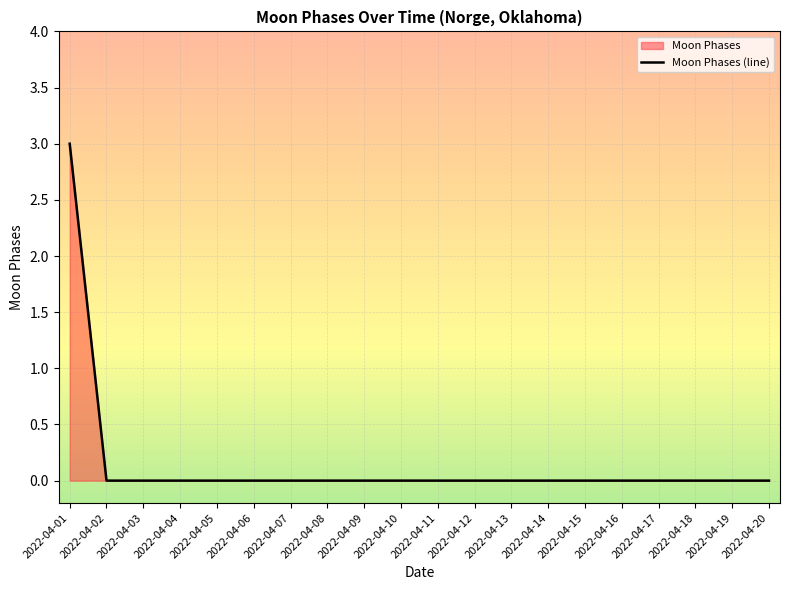

True or false: the data shows 0 at 2022-04-02.

True